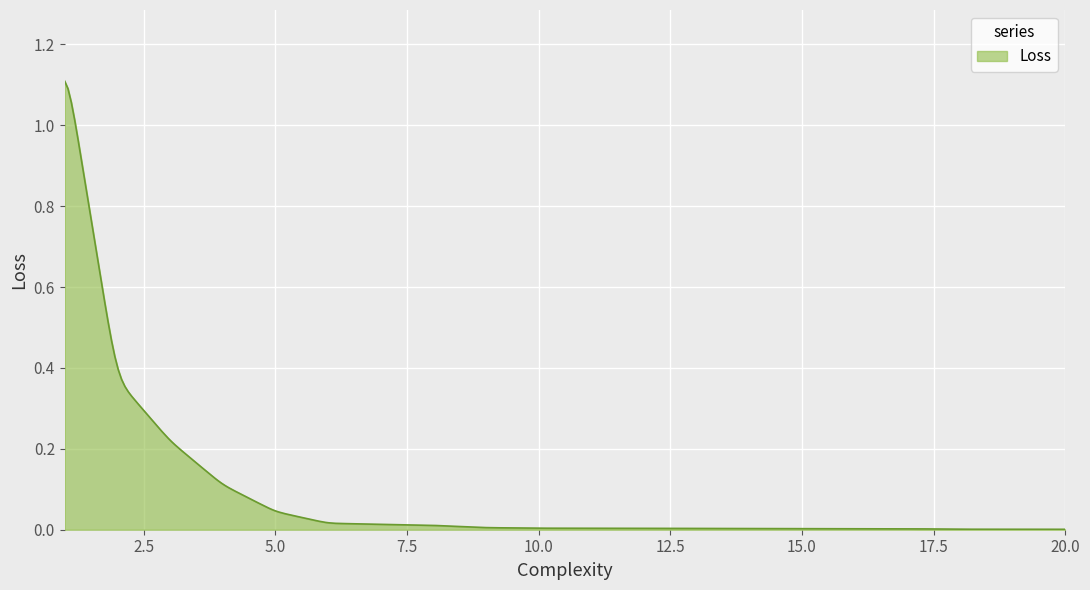

Does the chart display data point markers on the line(s)?

No